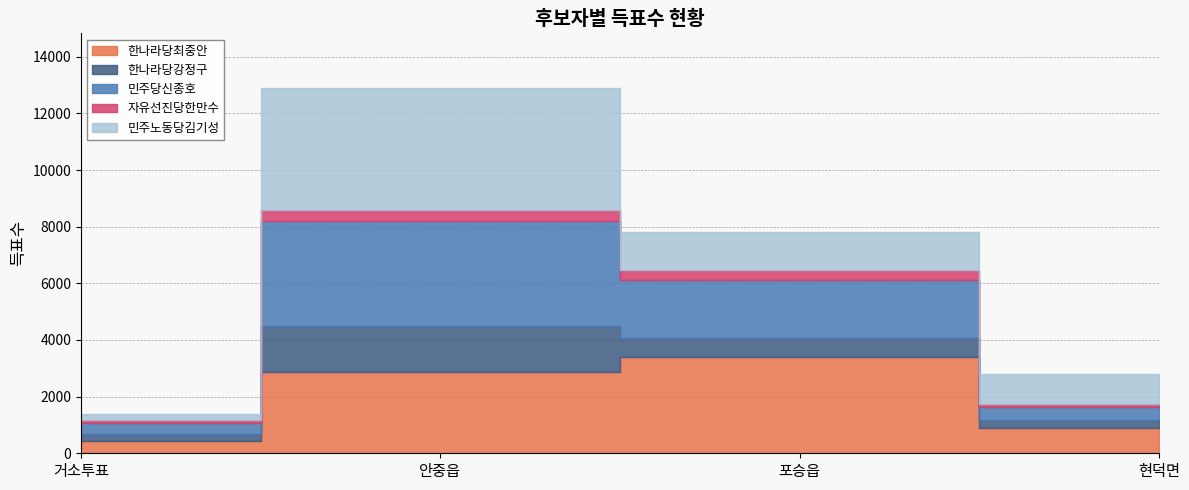

Rank the series by their maximum value, from highest to lowest.

민주노동당김기성, 민주당신종호, 한나라당최중안, 한나라당강정구, 자유선진당한만수